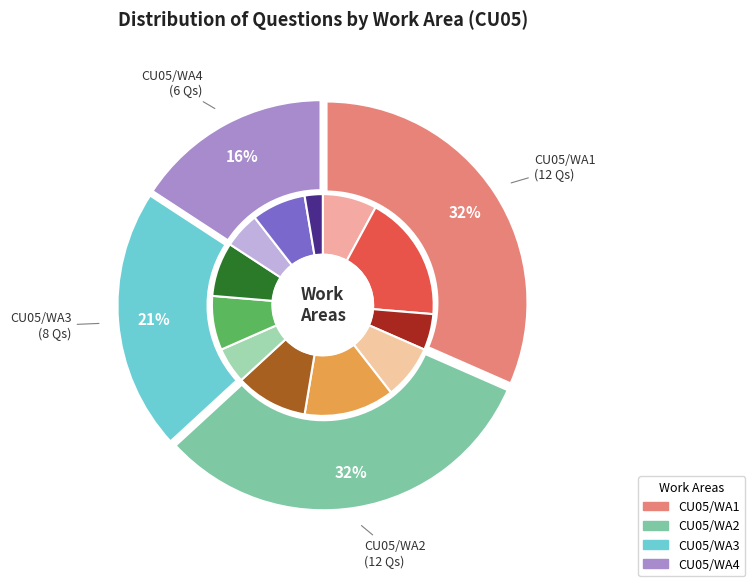

How many segments does this pie chart have?

4